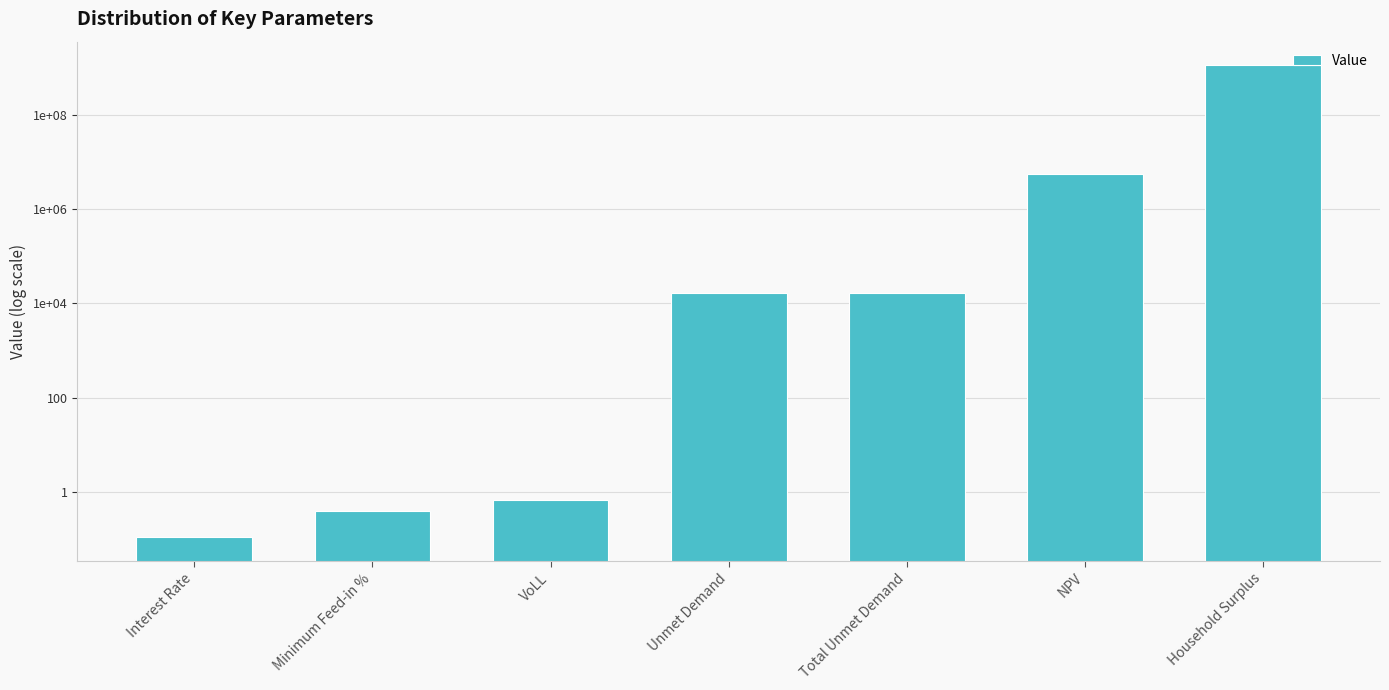

What is the label of the 3rd bar from the left?

VoLL